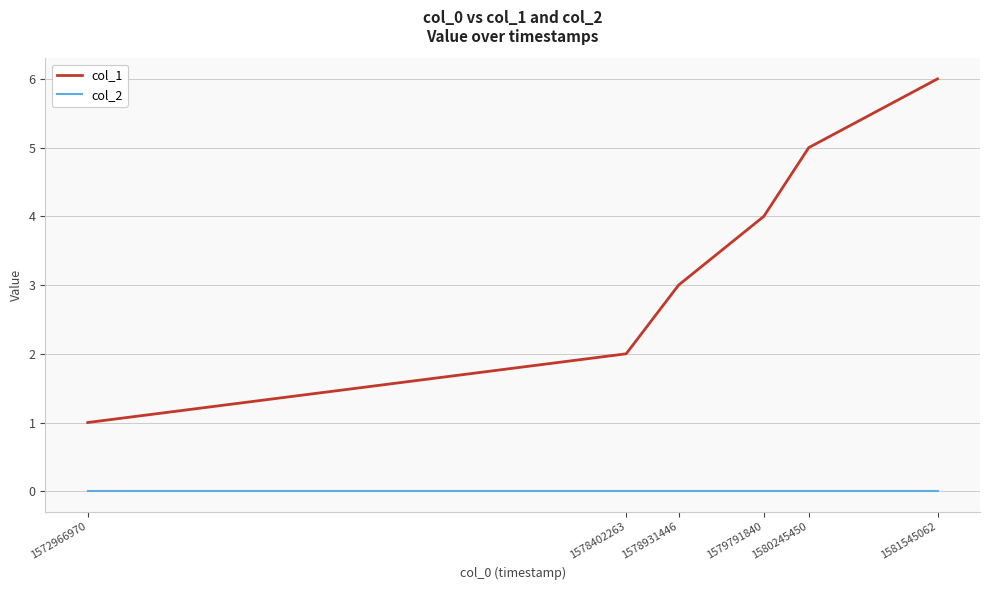

True or false: col_2 has a value of 0 at 1580245450.

True